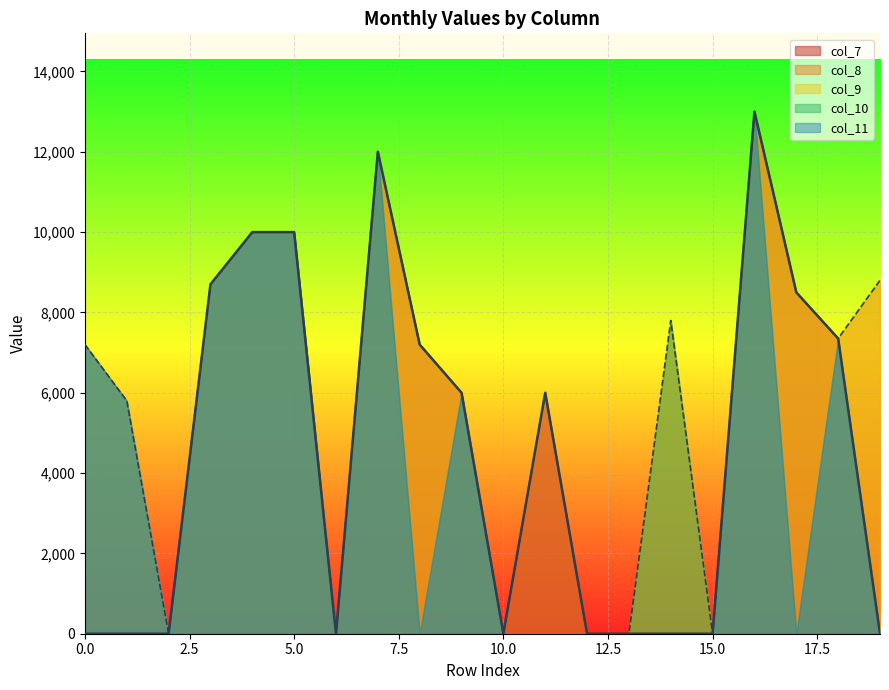

True or false: col_11 and col_9 intersect in this chart.

False